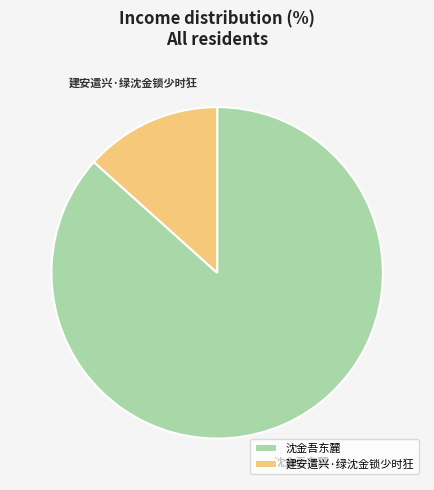

Is the sum of 沈金吾东麓 and 建安遣兴·绿沈金锁少时狂 greater than half?

Yes